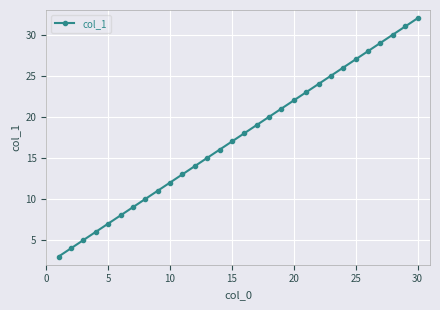

What is the greatest value displayed?

32